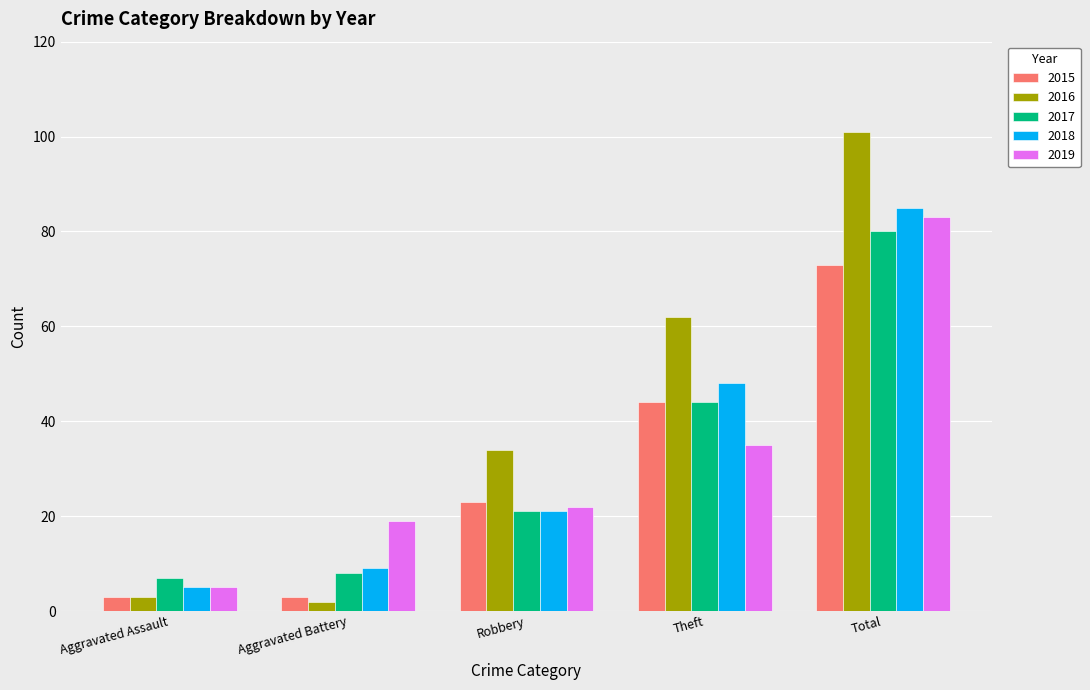

True or false: 2019 has a value of 19 at Aggravated Battery.

True